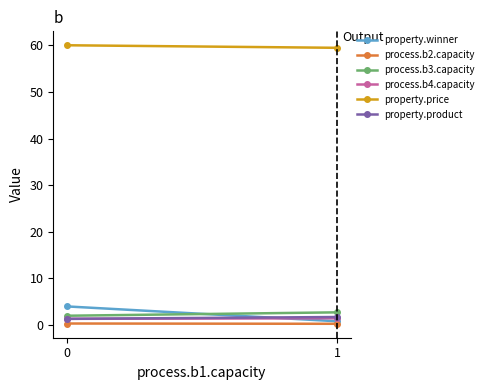

List the labels in order of property.price value, largest first.

0, 1